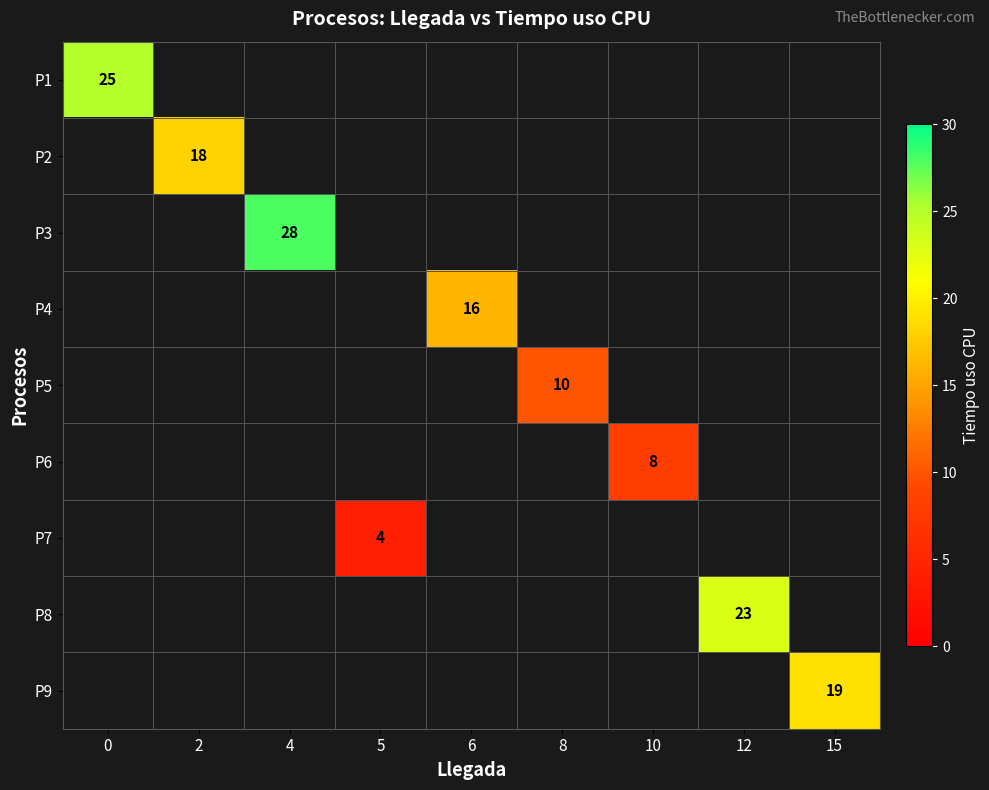

What is the smallest value displayed?

4.0